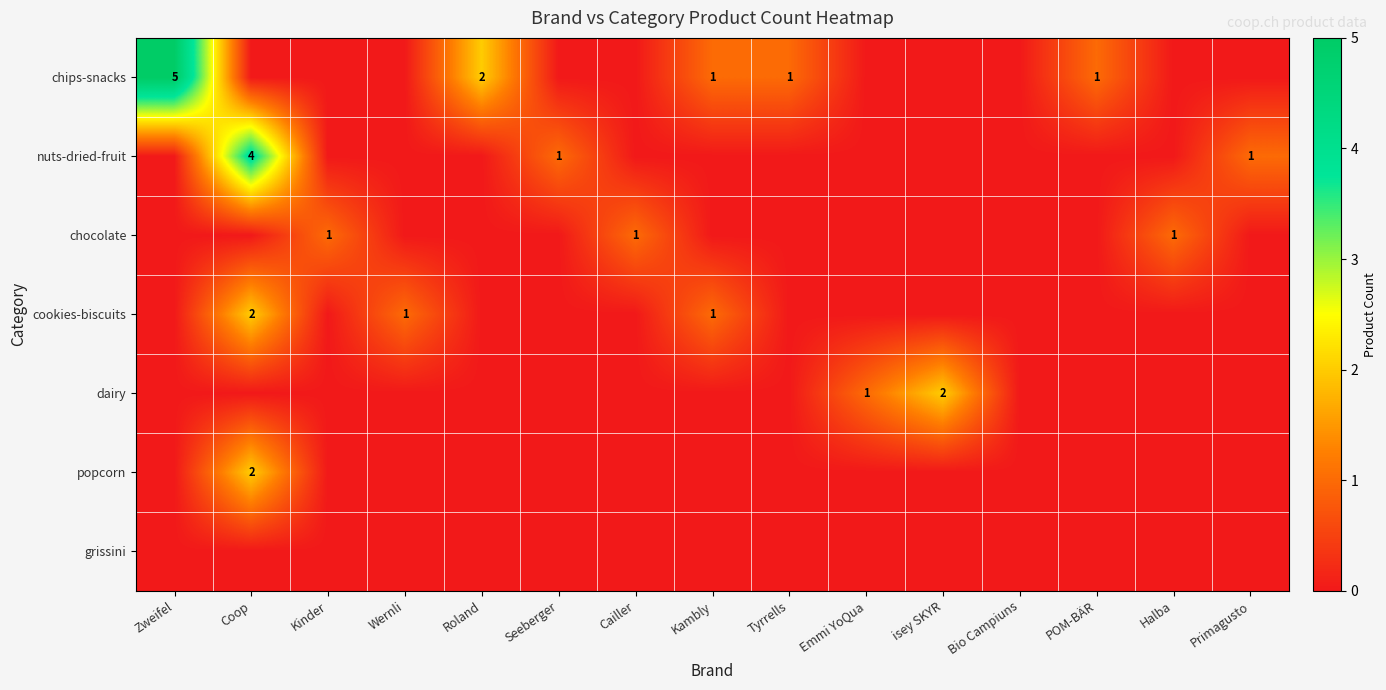

Which series has the largest range (max minus min)?

chips-snacks